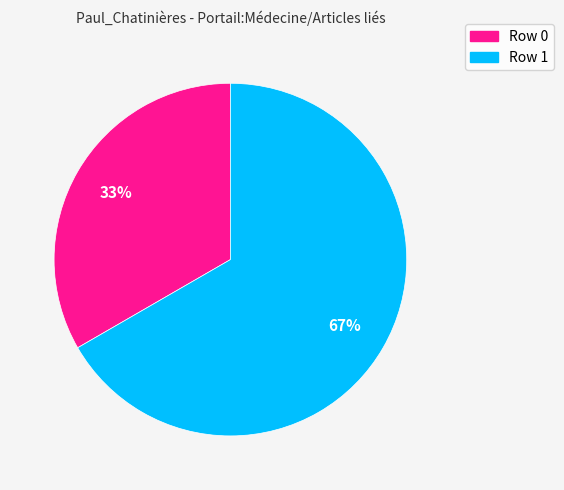

Is there any slice that represents more than half of the pie?

Yes